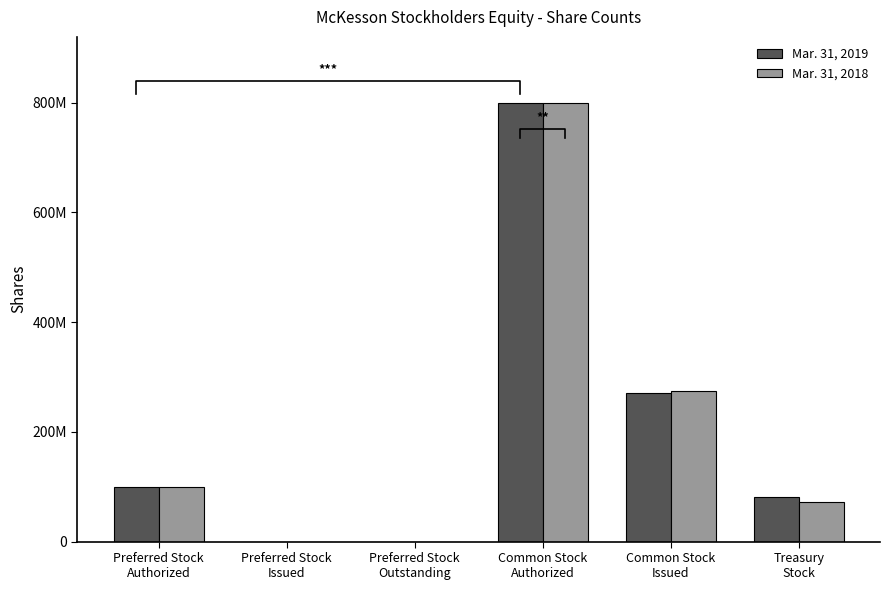

Reading right to left, list all the values displayed in this chart.

Mar. 31, 2019: 81000000	271000000	800000000	0	0	100000000
Mar. 31, 2018: 73000000	275000000	800000000	0	0	100000000